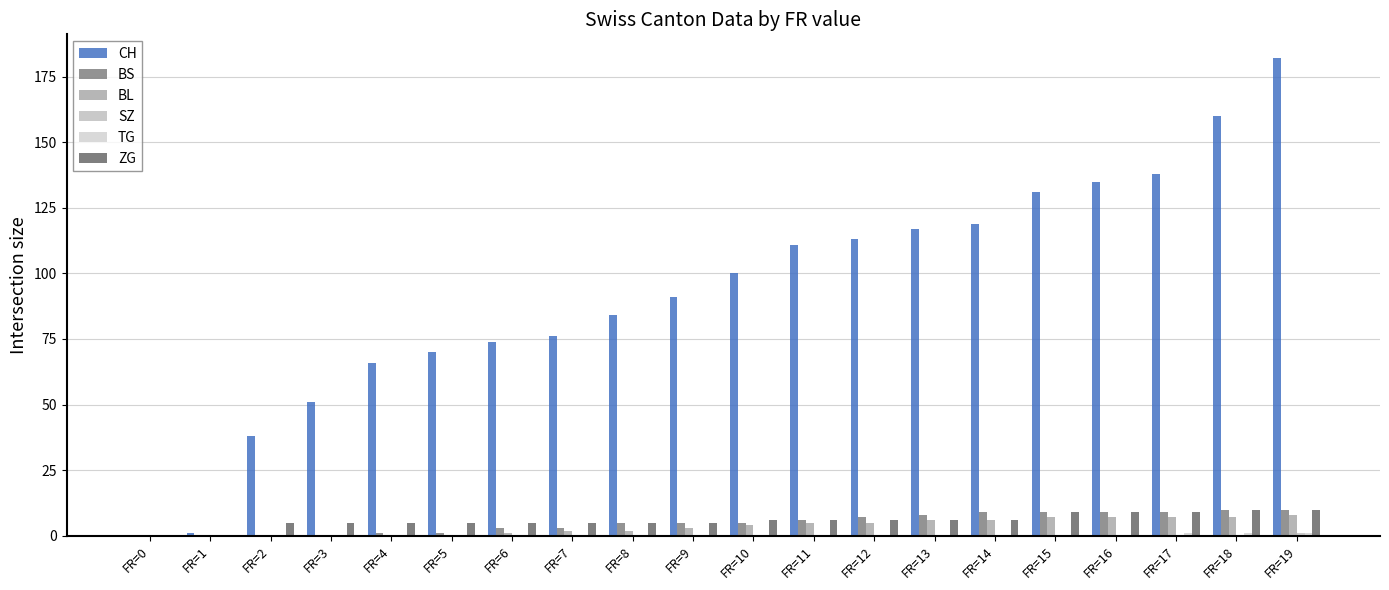

Are the bars grouped side by side (vs. stacked)?

Yes